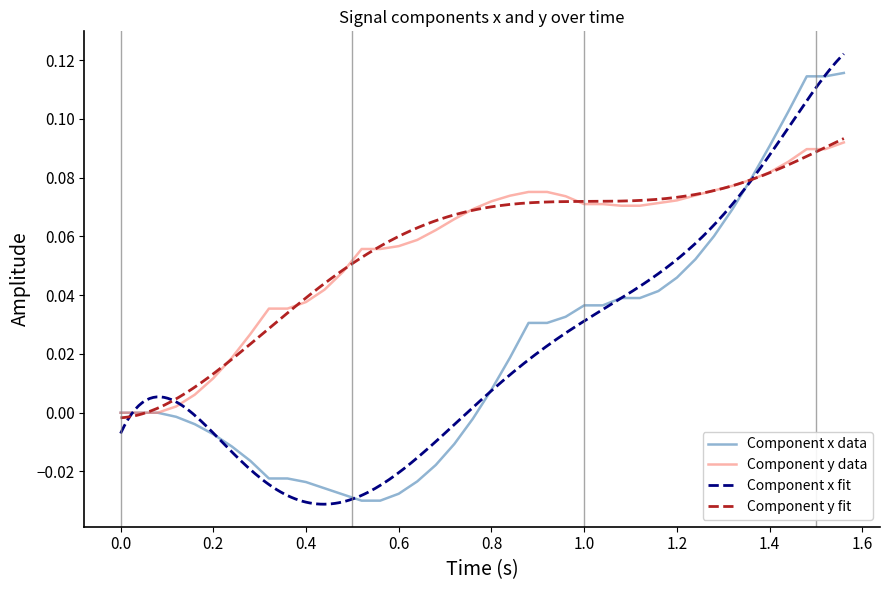

What is the maximum value shown in the chart?

0.1